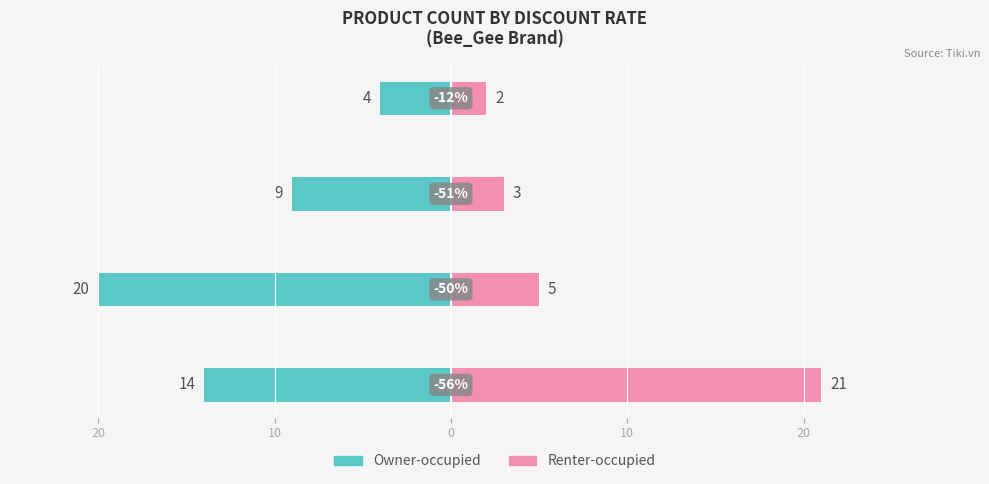

What is the sum of all Renter-occupied values?

31